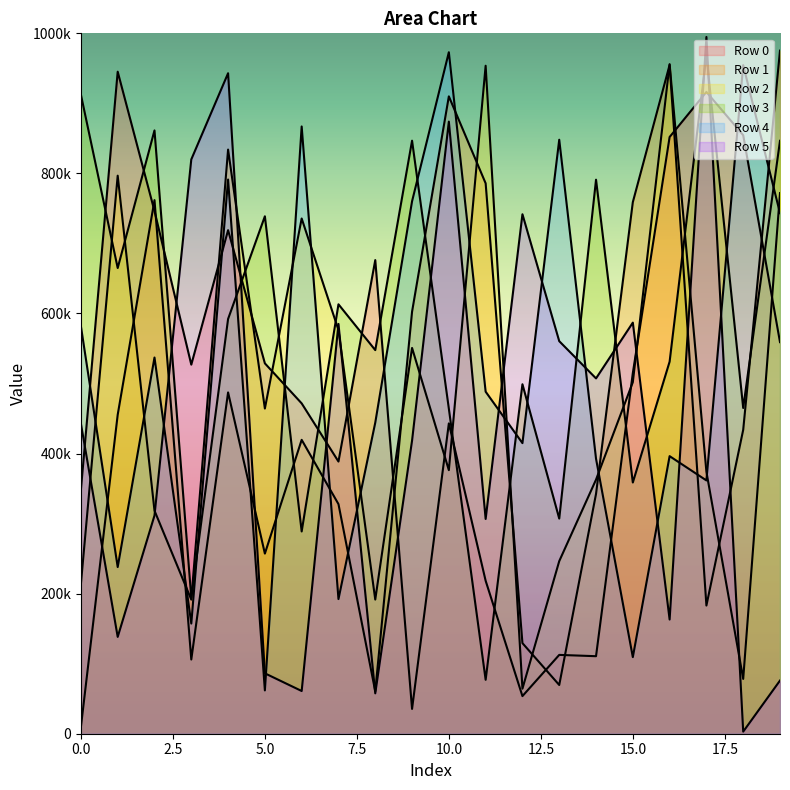

What is the difference between the maximum and second lowest values in the Row 2 series?

877753